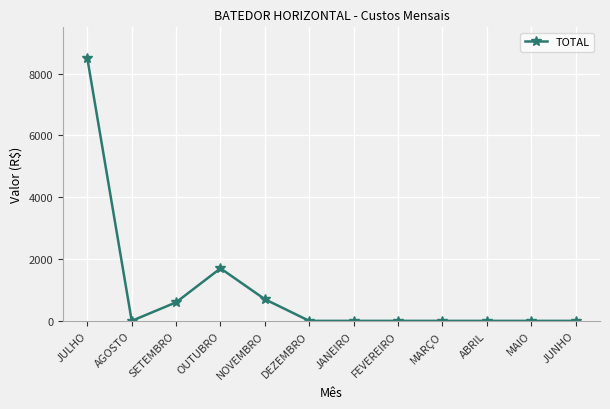

What is the label of the 10th point from the right?

SETEMBRO